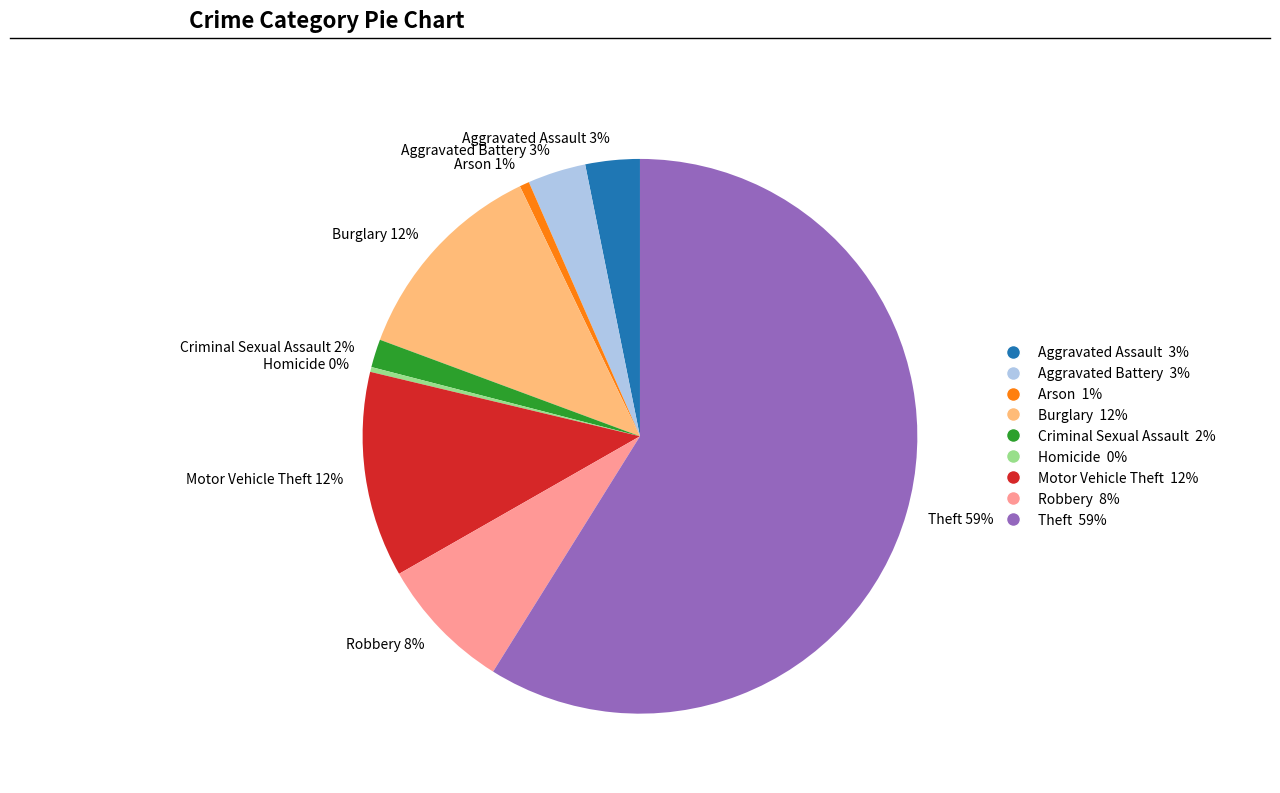

Is the sum of Homicide 0% and Aggravated Assault 3% greater than half?

No